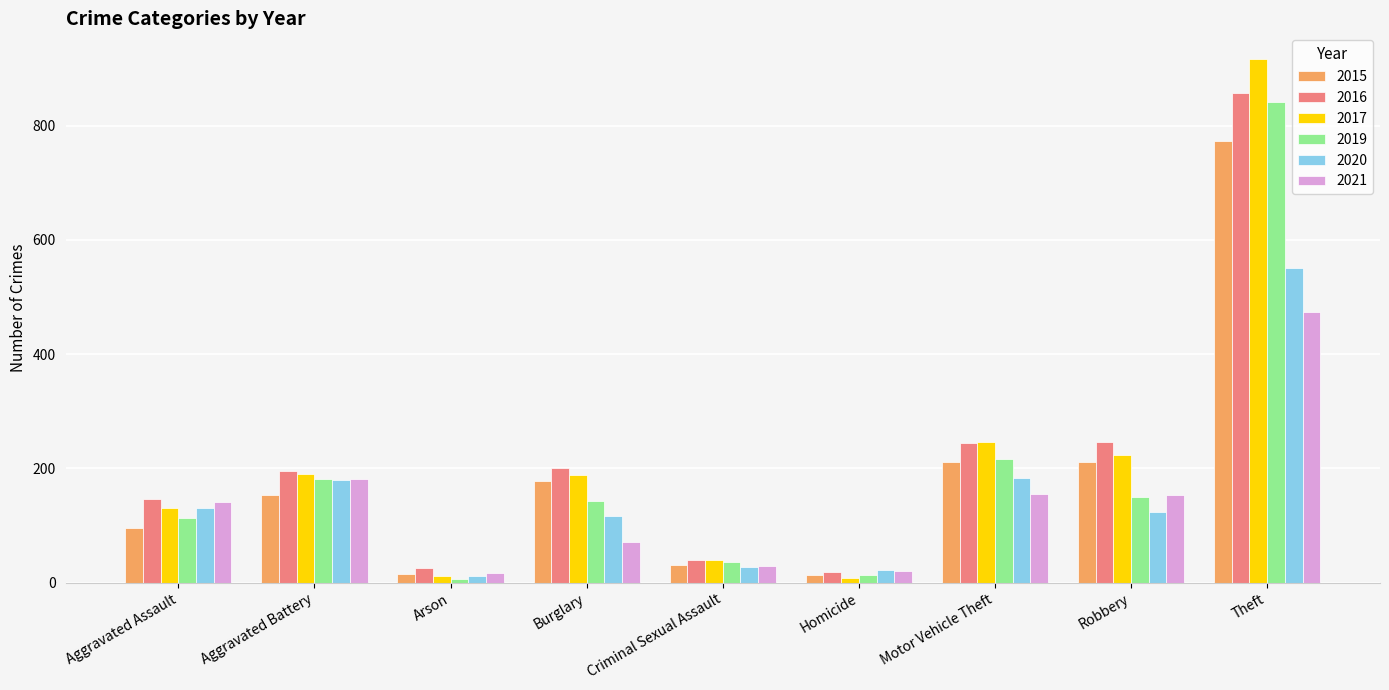

What is the highest value of the 2017 series?

916